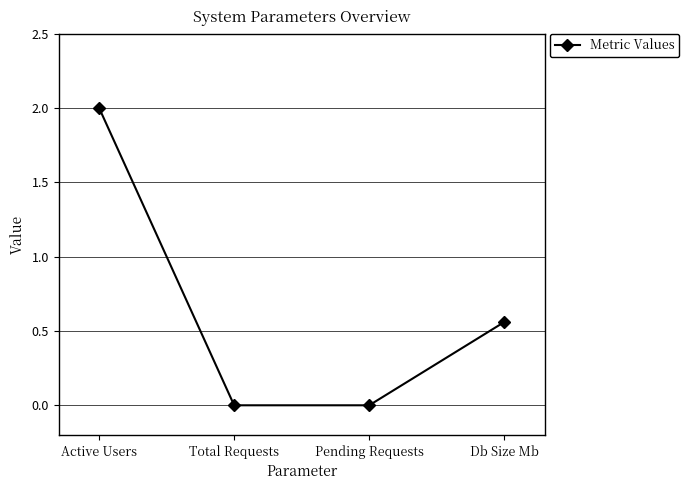

What is the maximum value shown in the chart?

2.0